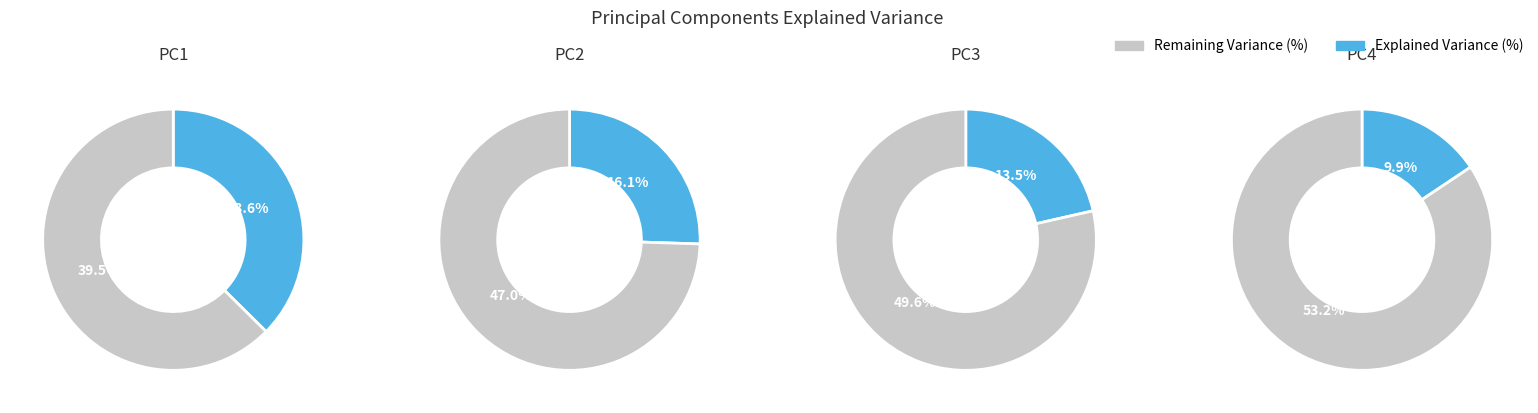

Between PC2 and PC1, which is larger?

PC1